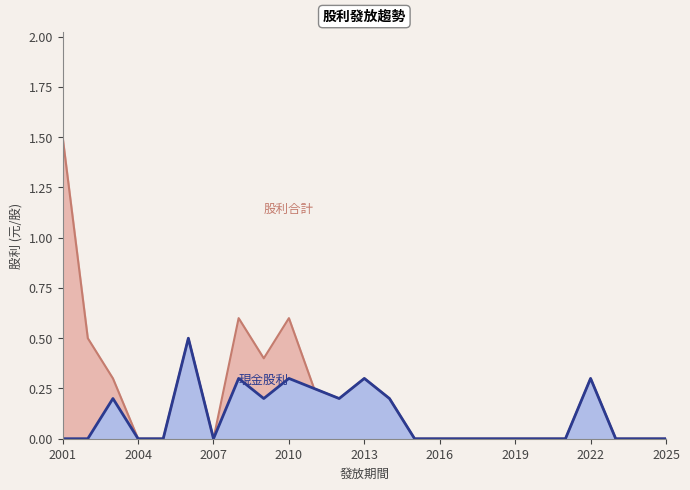

How many interior local peaks does the 現金股利 series have?

6